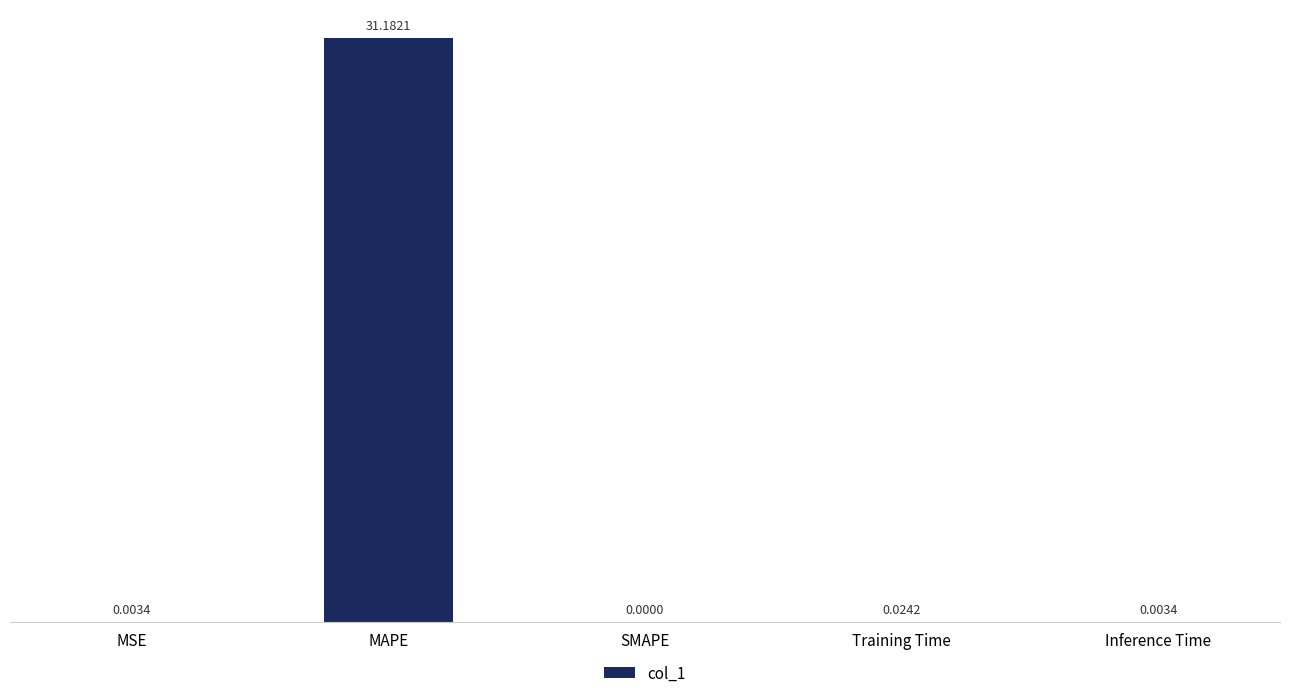

How many values exceed 0?

4